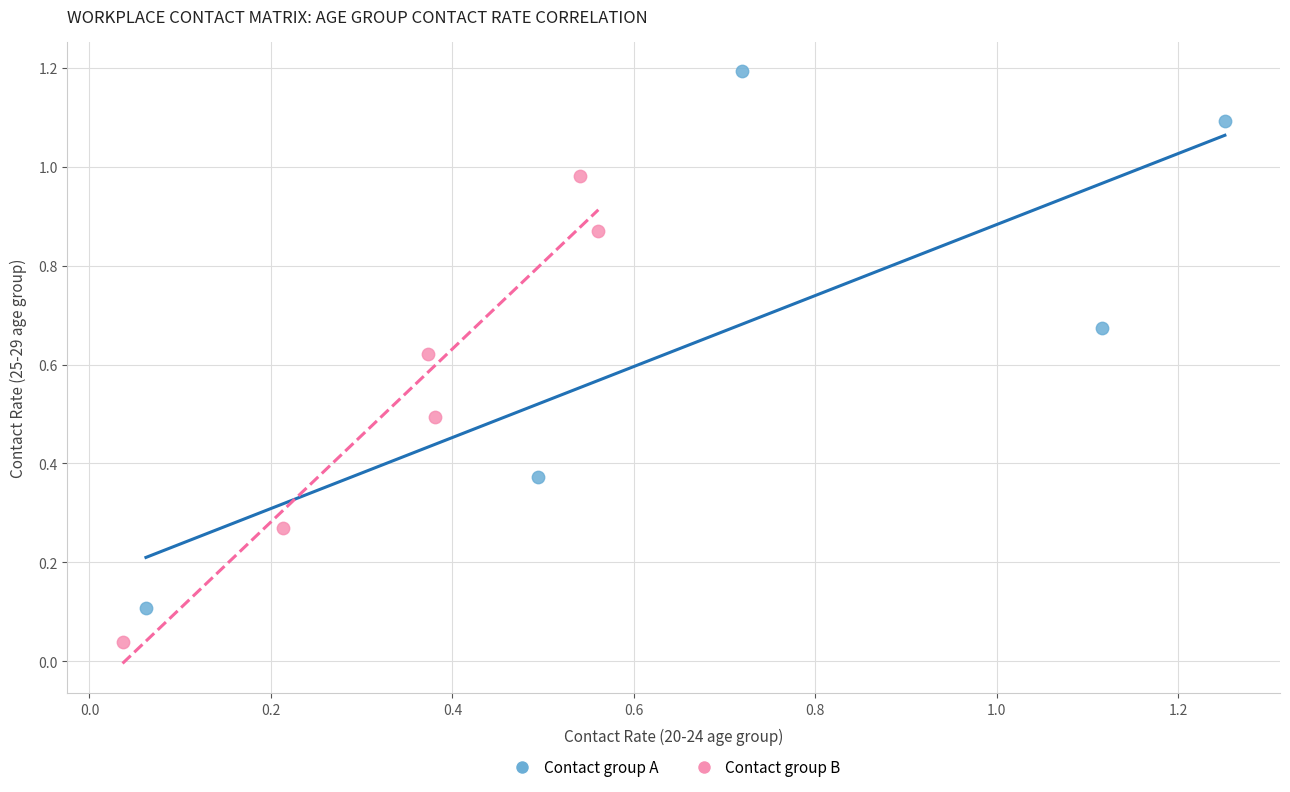

Which series reaches the minimum Y coordinate?

Contact group B